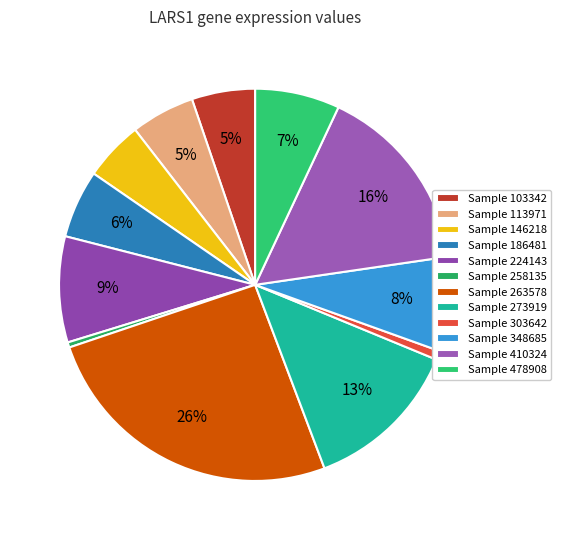

Which category has the biggest portion of the pie?

Sample 263578